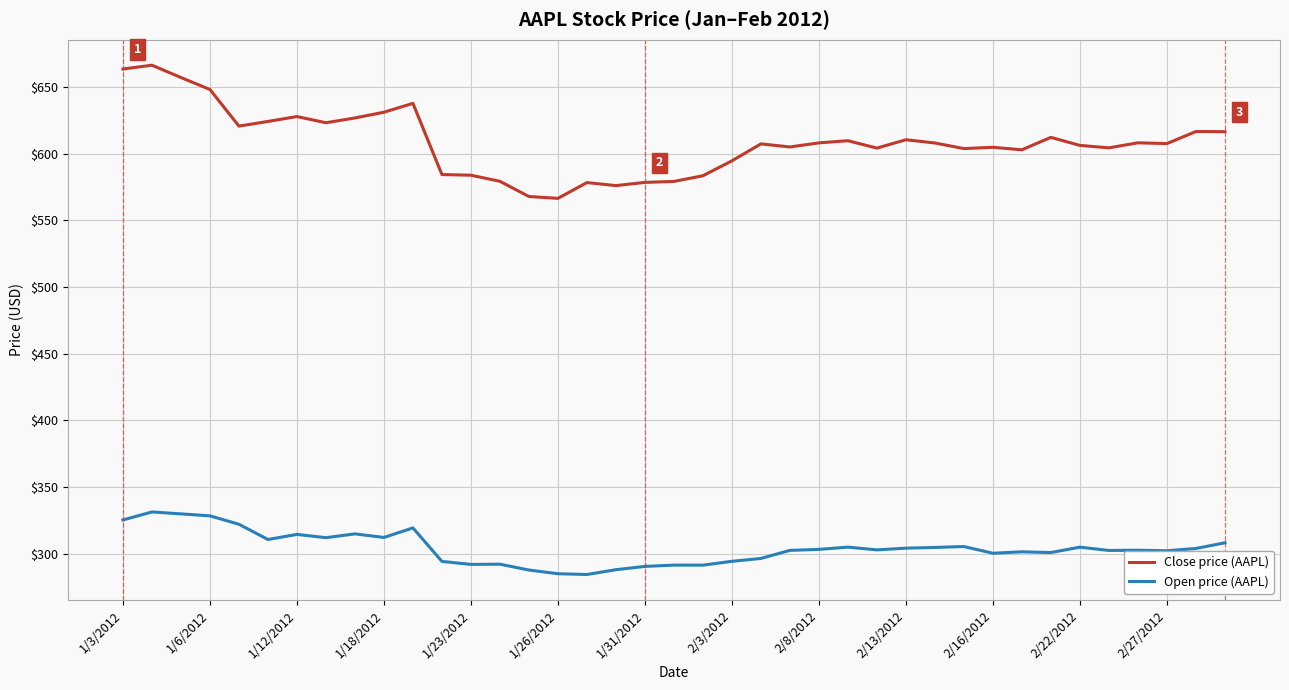

What is the difference between the maximum and minimum values in the Close price (AAPL) series?

99.9